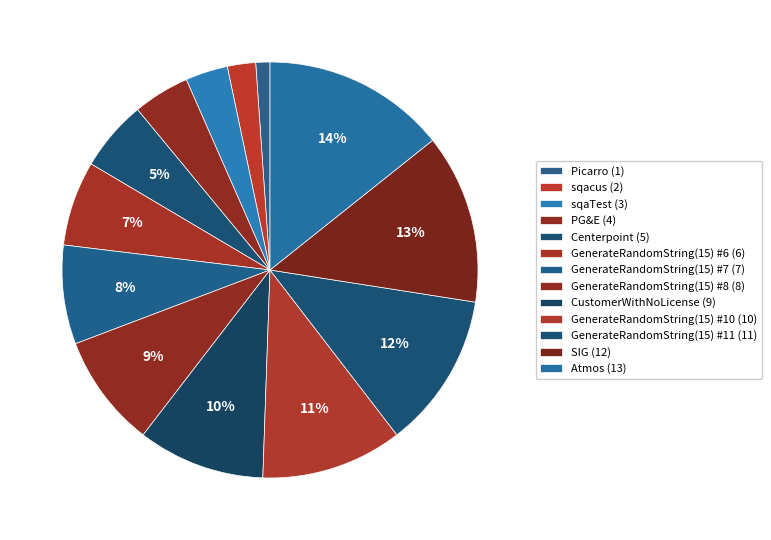

Which has a higher value, Centerpoint or Picarro?

Centerpoint